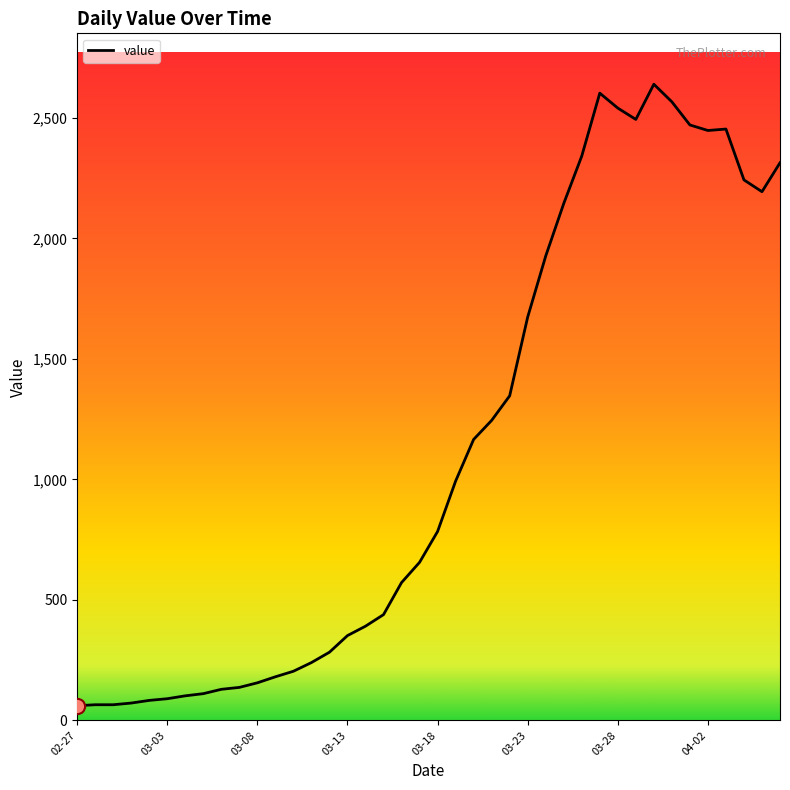

What is the greatest value displayed?

2640